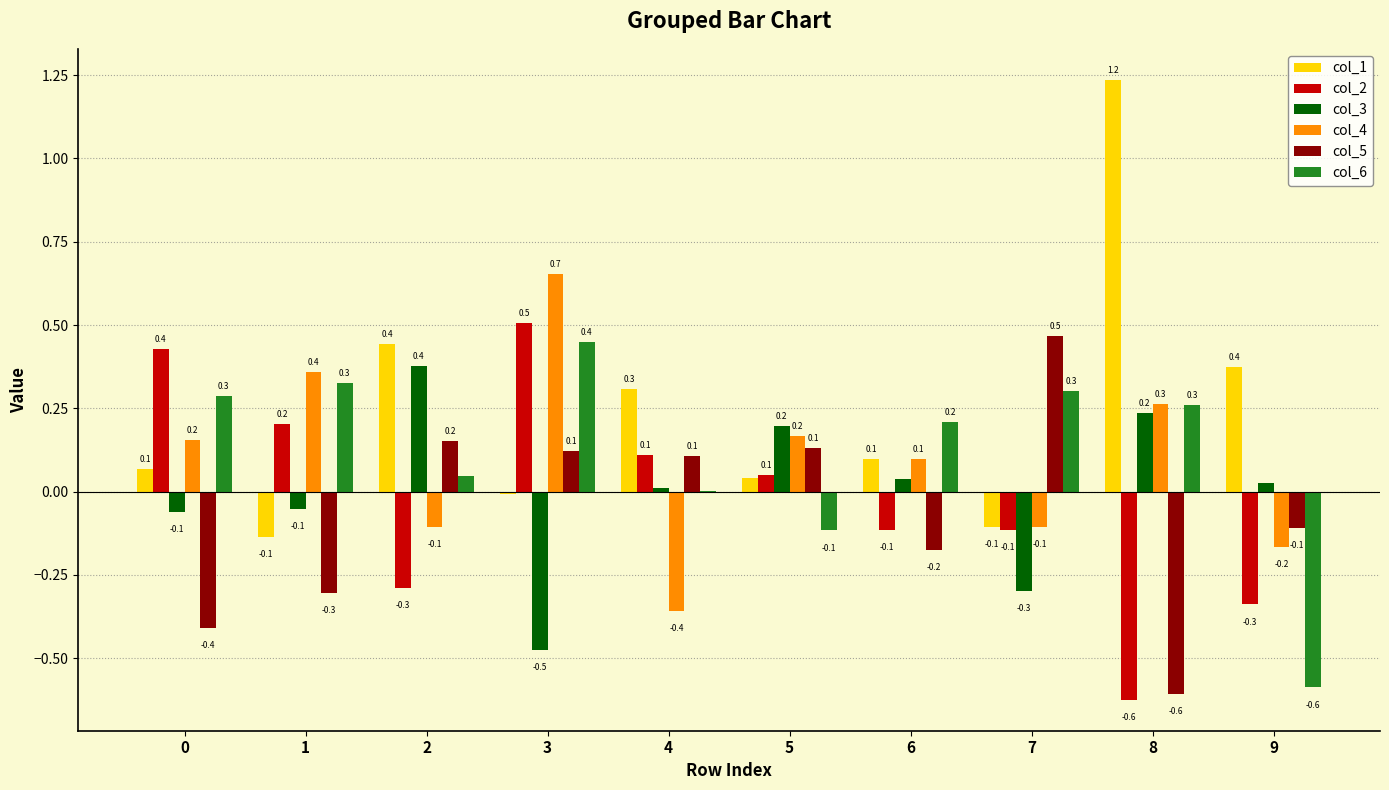

Count the number of categories in the chart.

10